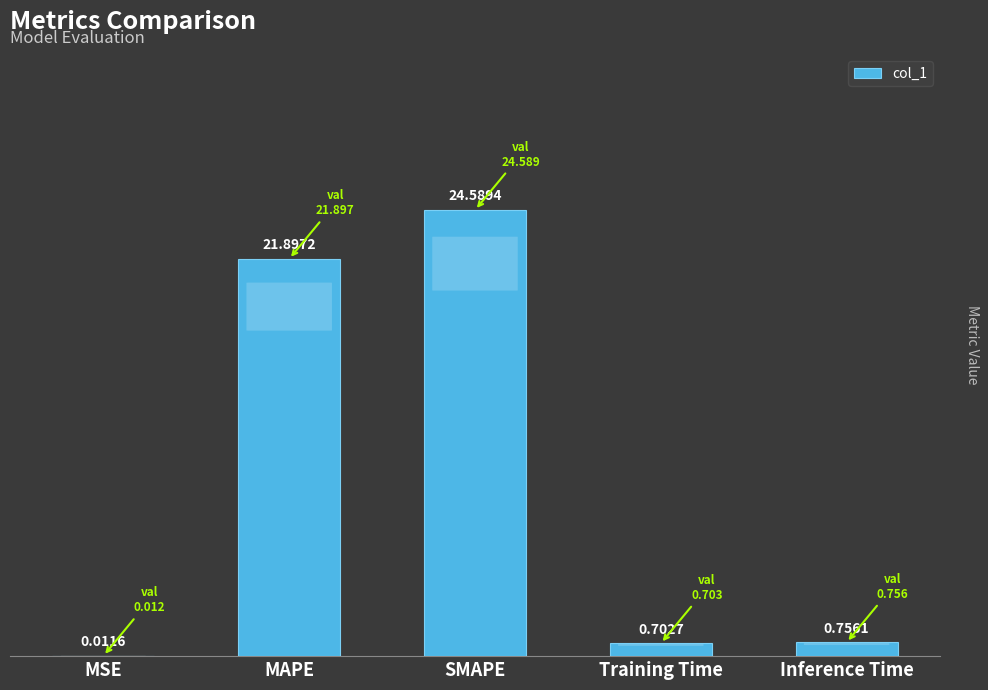

How many series are shown in this chart?

1